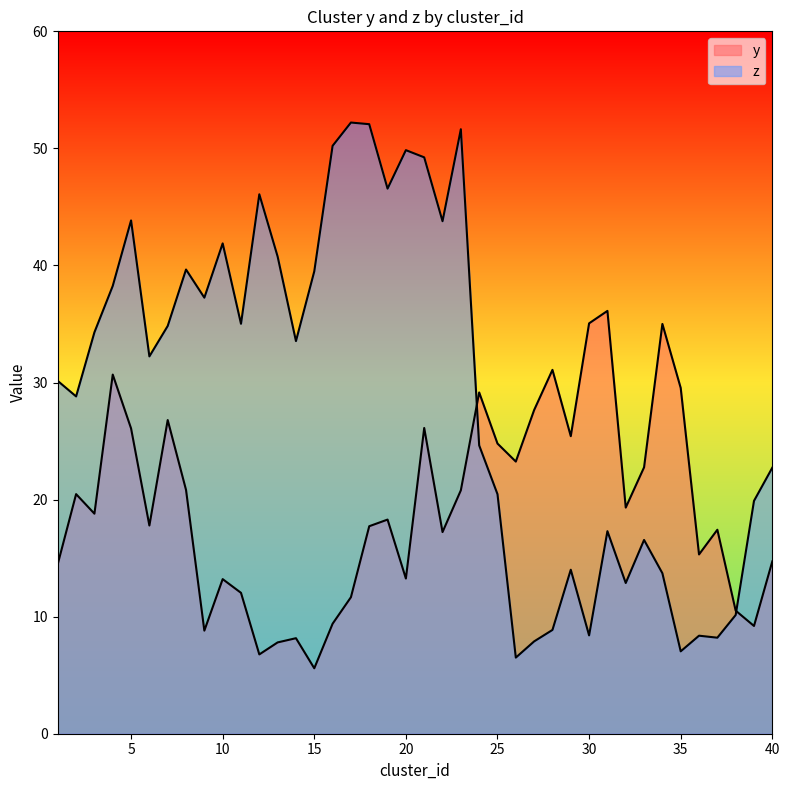

Reading left to right, what are all the values shown in this chart?

y: 14.5	20.5	18.8	30.7	26.1	17.8	26.8	20.8	8.8	13.2	12.0	6.8	7.8	8.2	5.6	9.4	11.7	17.7	18.3	13.3	26.1	17.2	20.8	29.2	24.8	23.2	27.6	31.1	25.4	35.1	36.1	19.3	22.8	35.0	29.5	15.3	17.4	10.5	9.2	14.7
z: 30.1	28.8	34.3	38.3	43.8	32.2	34.8	39.7	37.2	41.9	35.0	46.1	40.8	33.5	39.5	50.2	52.2	52.1	46.6	49.9	49.2	43.8	51.6	24.6	20.5	6.5	7.9	8.9	14.0	8.4	17.3	12.9	16.6	13.7	7.0	8.4	8.2	10.1	19.9	22.7